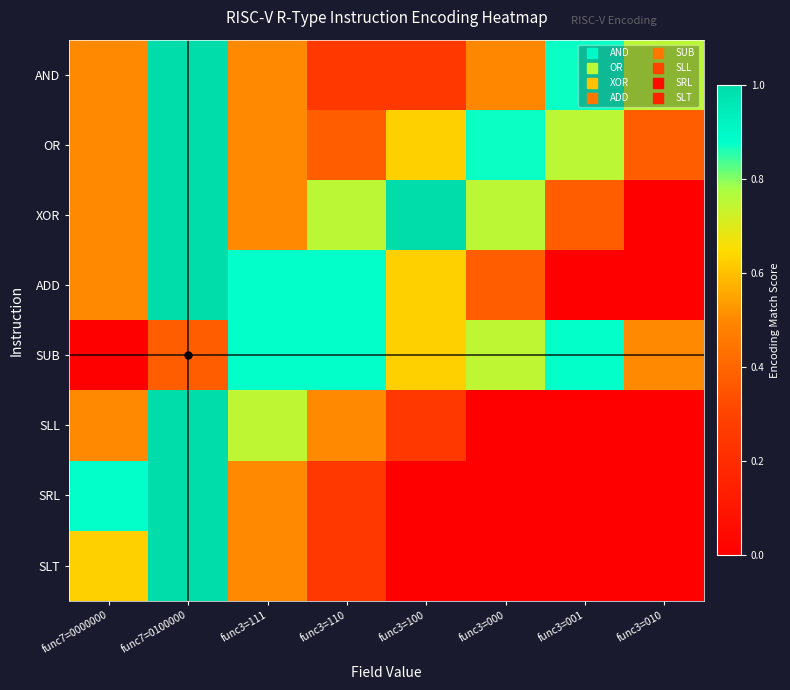

Reading right to left, list all the values displayed in this chart.

AND: func3=010=0.8	func3=001=0.9	func3=000=0.5	func3=100=0.2	func3=110=0.2	func3=111=0.5	func7=0100000=1.0	func7=0000000=0.5
OR: func3=010=0.4	func3=001=0.8	func3=000=0.9	func3=100=0.6	func3=110=0.4	func3=111=0.5	func7=0100000=1.0	func7=0000000=0.5
XOR: func3=010=0.0	func3=001=0.4	func3=000=0.8	func3=100=1.0	func3=110=0.8	func3=111=0.5	func7=0100000=1.0	func7=0000000=0.5
ADD: func3=010=0.0	func3=001=0.0	func3=000=0.4	func3=100=0.6	func3=110=0.9	func3=111=0.9	func7=0100000=1.0	func7=0000000=0.5
SUB: func3=010=0.5	func3=001=0.9	func3=000=0.7	func3=100=0.6	func3=110=0.9	func3=111=0.9	func7=0100000=0.4	func7=0000000=0.0
SLL: func3=010=0.0	func3=001=0.0	func3=000=0.0	func3=100=0.2	func3=110=0.5	func3=111=0.7	func7=0100000=1.0	func7=0000000=0.5
SRL: func3=010=0.0	func3=001=0.0	func3=000=0.0	func3=100=0.0	func3=110=0.2	func3=111=0.5	func7=0100000=1.0	func7=0000000=0.9
SLT: func3=010=0.0	func3=001=0.0	func3=000=0.0	func3=100=0.0	func3=110=0.2	func3=111=0.5	func7=0100000=1.0	func7=0000000=0.6